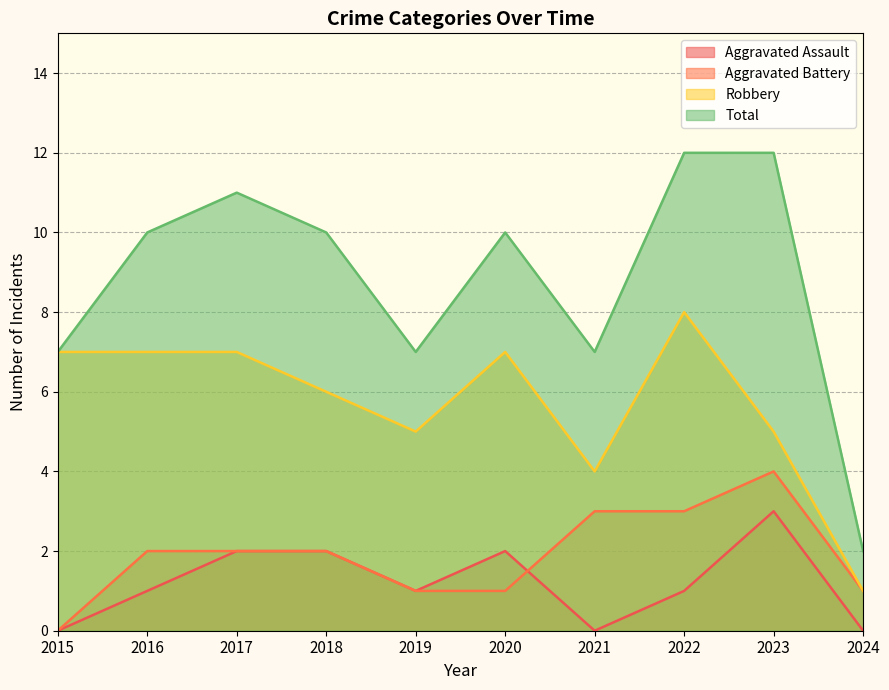

How many Aggravated Assault values are between 0 and 2?

9